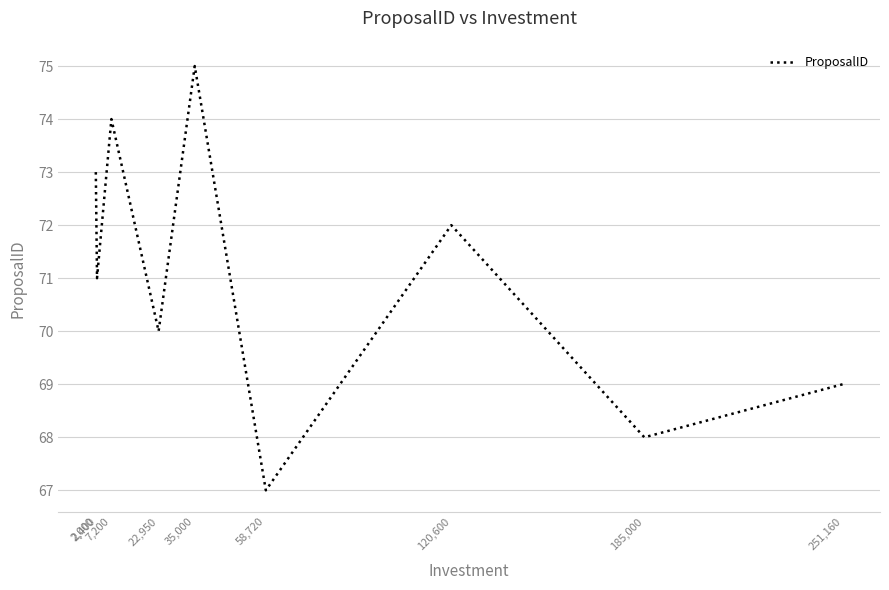

What position from the left is 58,720?

6